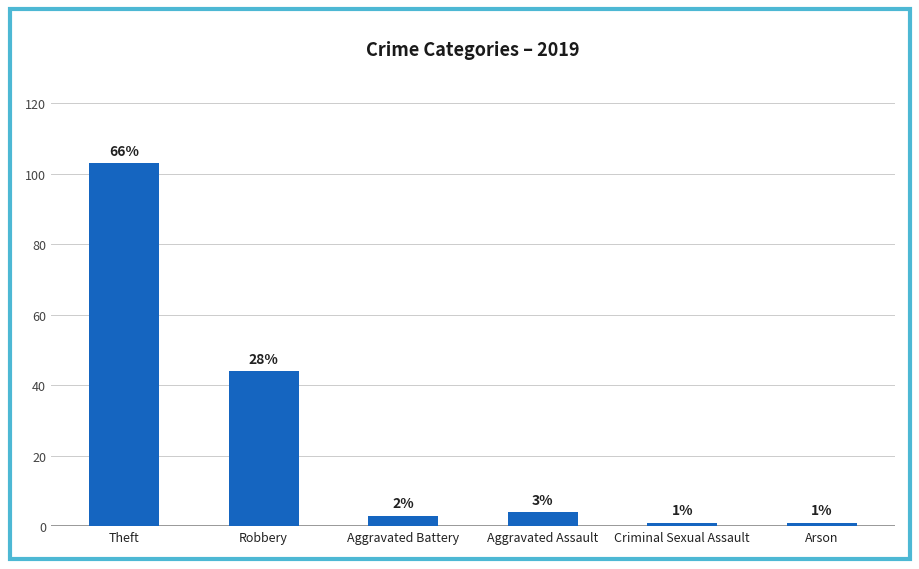

How many bars are there in total?

6